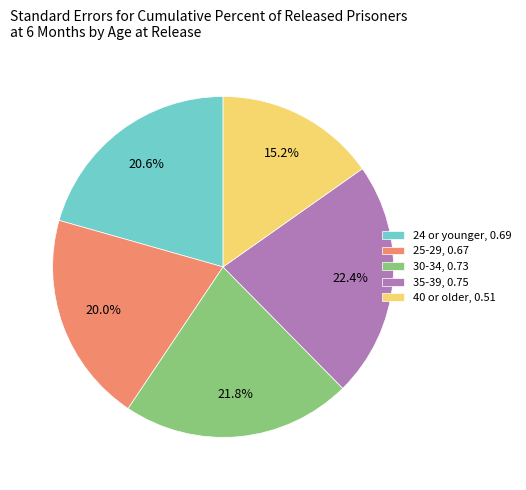

Is it true that 25-29 is 20% of the pie?

True